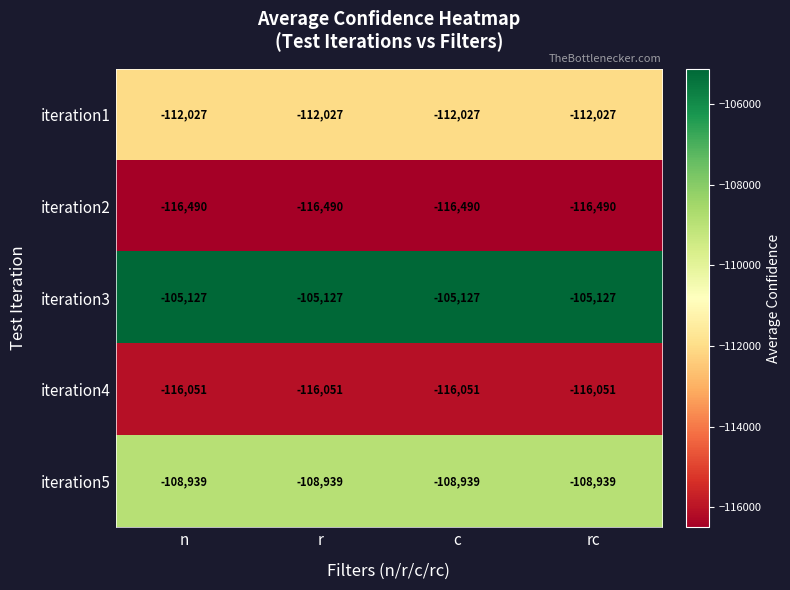

At rc, list the series in order from smallest to largest.

iteration2, iteration4, iteration1, iteration5, iteration3